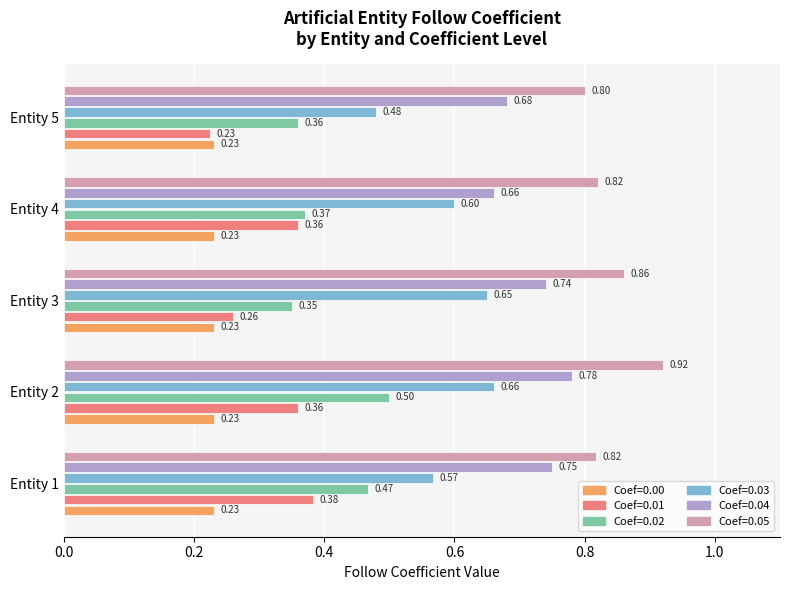

At which category is the sum across all series the highest?

Entity 2